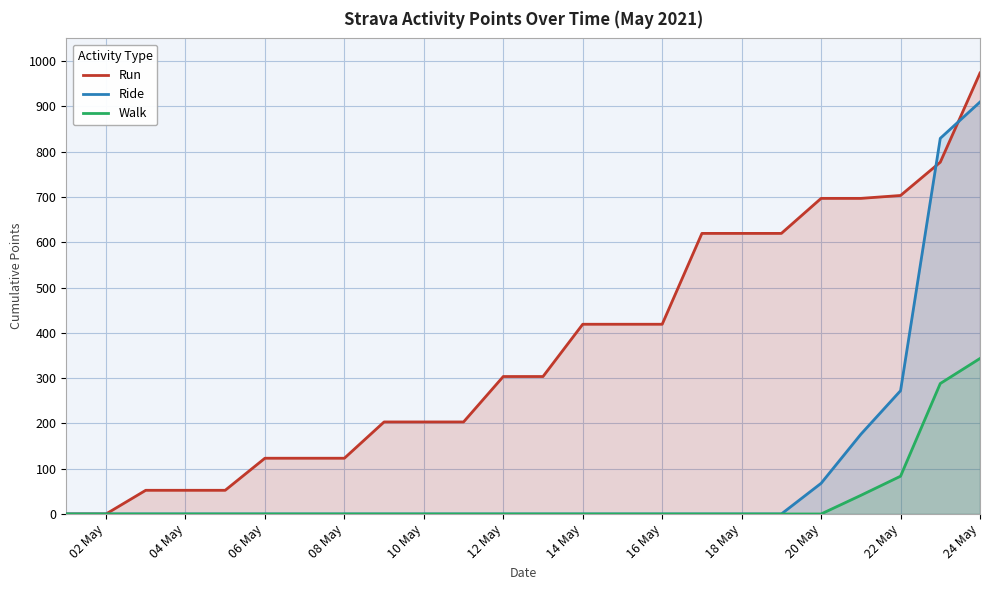

True or false: Run and Ride intersect in this chart.

True